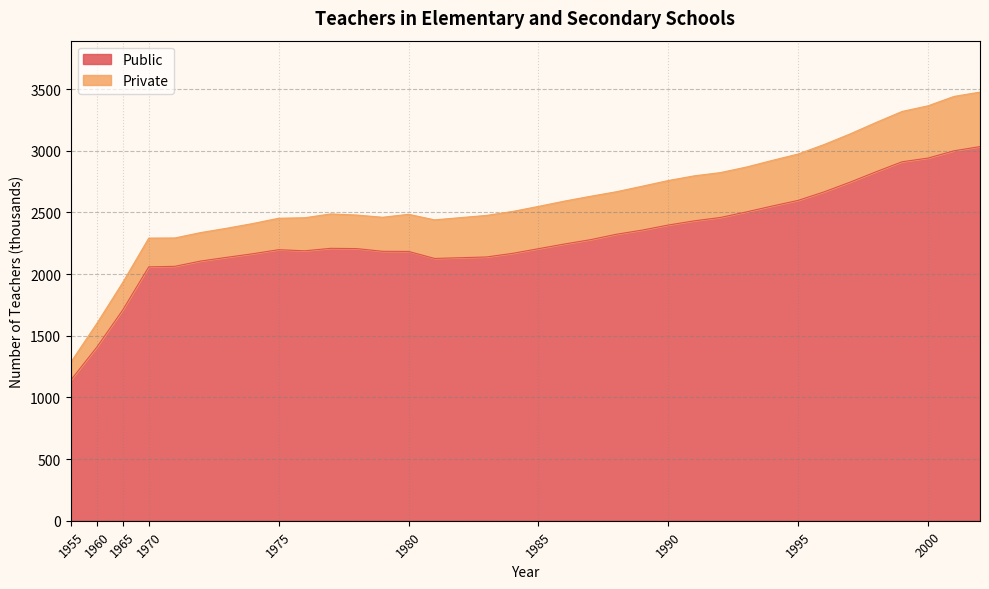

At which label is the value closest to 2087?

1972